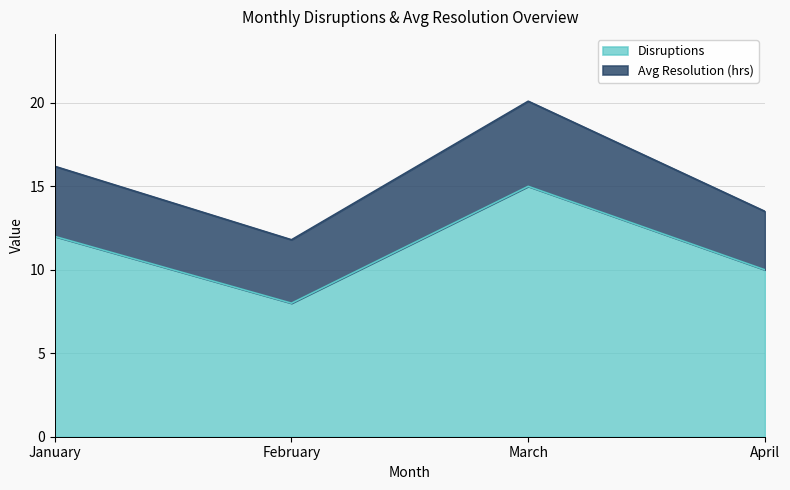

Rank the categories by value from lowest to highest.

February, April, January, March